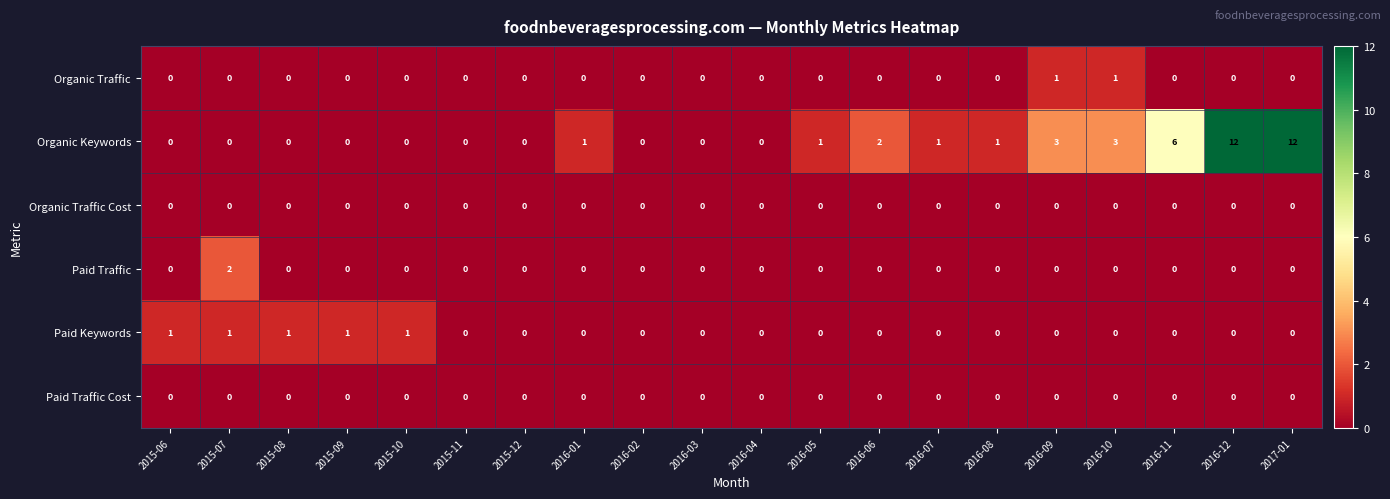

Which series has the widest spread of values?

Organic Keywords